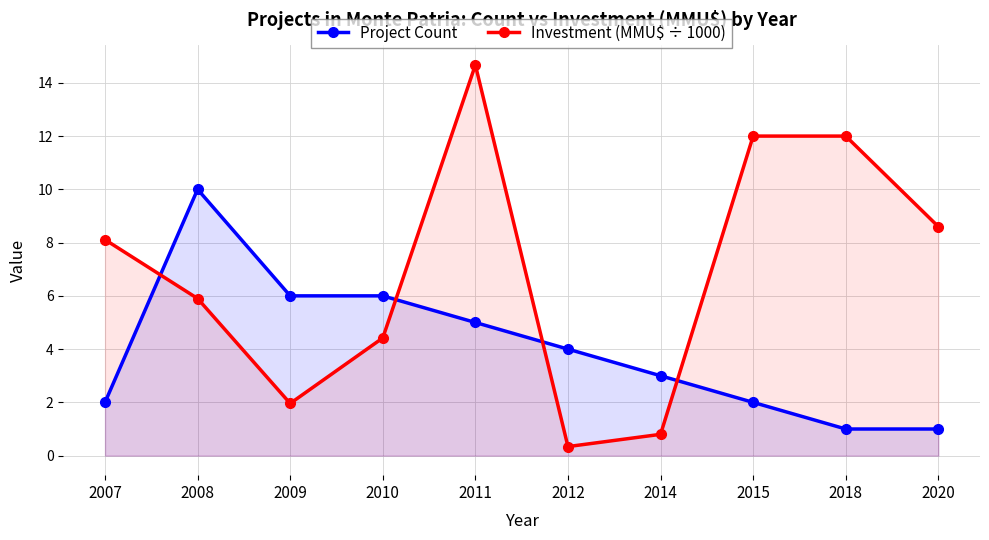

Between 2008 and 2007, which is larger?

2008